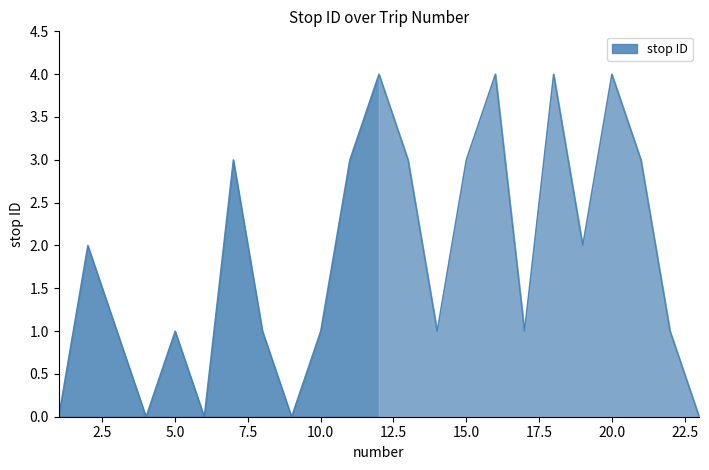

What is the difference between the maximum and minimum values?

4